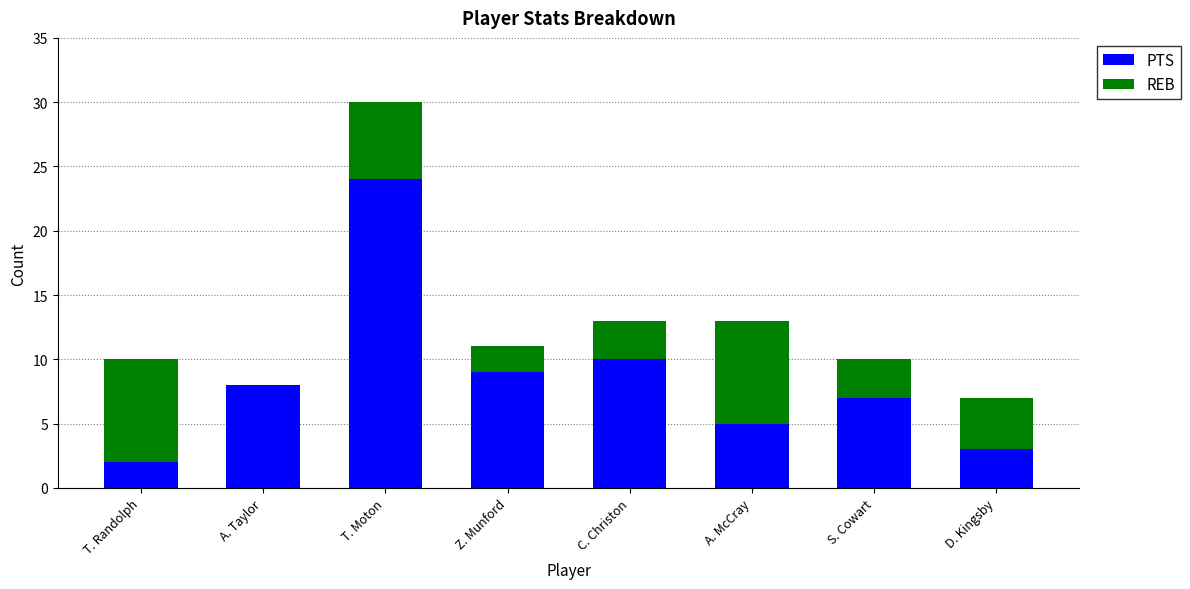

Reading right to left, list the values for the PTS series.

D. Kingsby=3	S. Cowart=7	A. McCray=5	C. Christon=10	Z. Munford=9	T. Moton=24	A. Taylor=8	T. Randolph=2